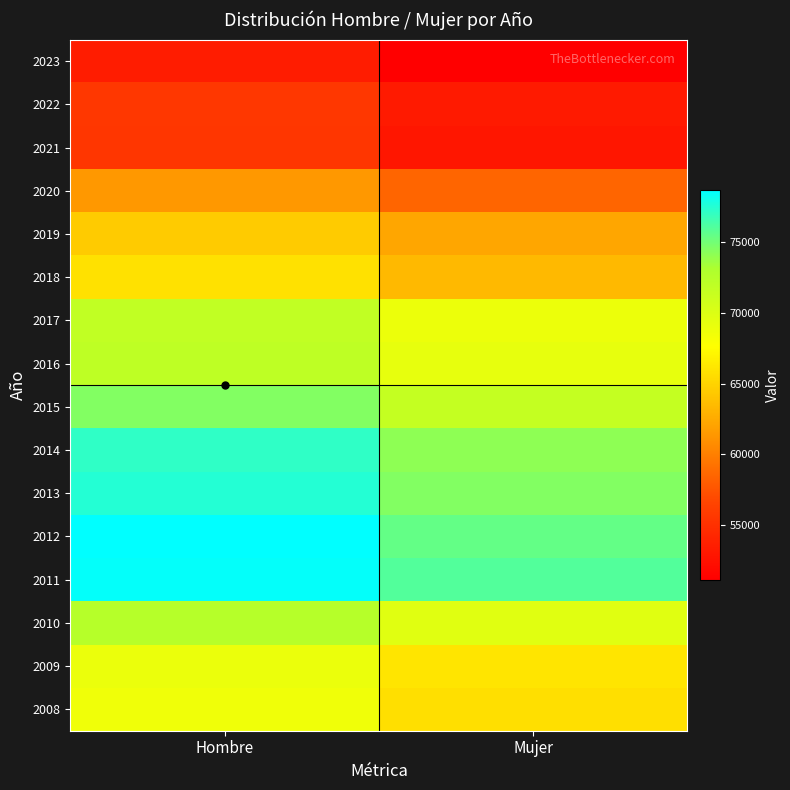

What is the minimum value shown in the chart?

51095